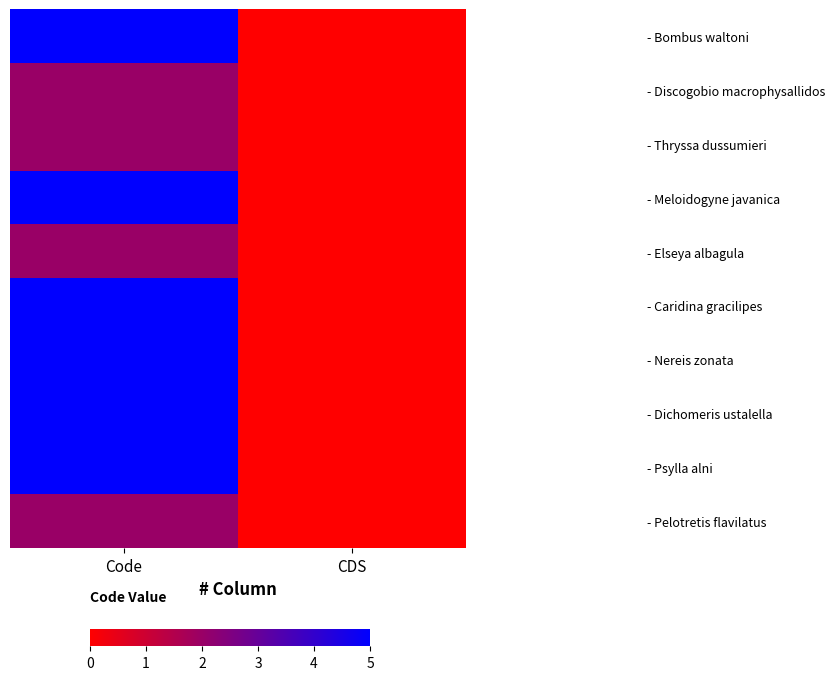

At CDS, list the series in order from smallest to largest.

- Bombus waltoni, - Discogobio macrophysallidos, - Thryssa dussumieri, - Meloidogyne javanica, - Elseya albagula, - Caridina gracilipes, - Nereis zonata, - Dichomeris ustalella, - Psylla alni, - Pelotretis flavilatus